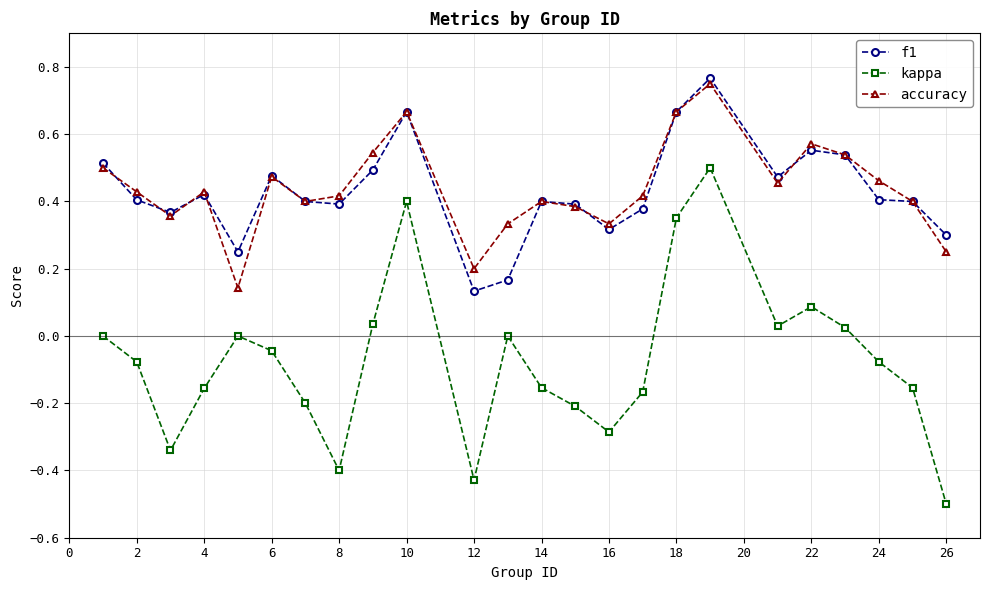

In accuracy, how many points are higher than both neighbors (excluding endpoints)?

6